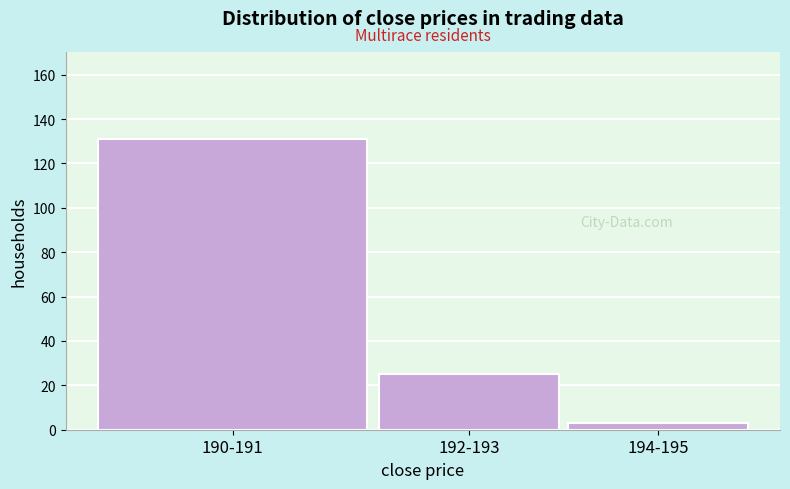

Reading left to right, what are all the values shown in this chart?

131	25	3